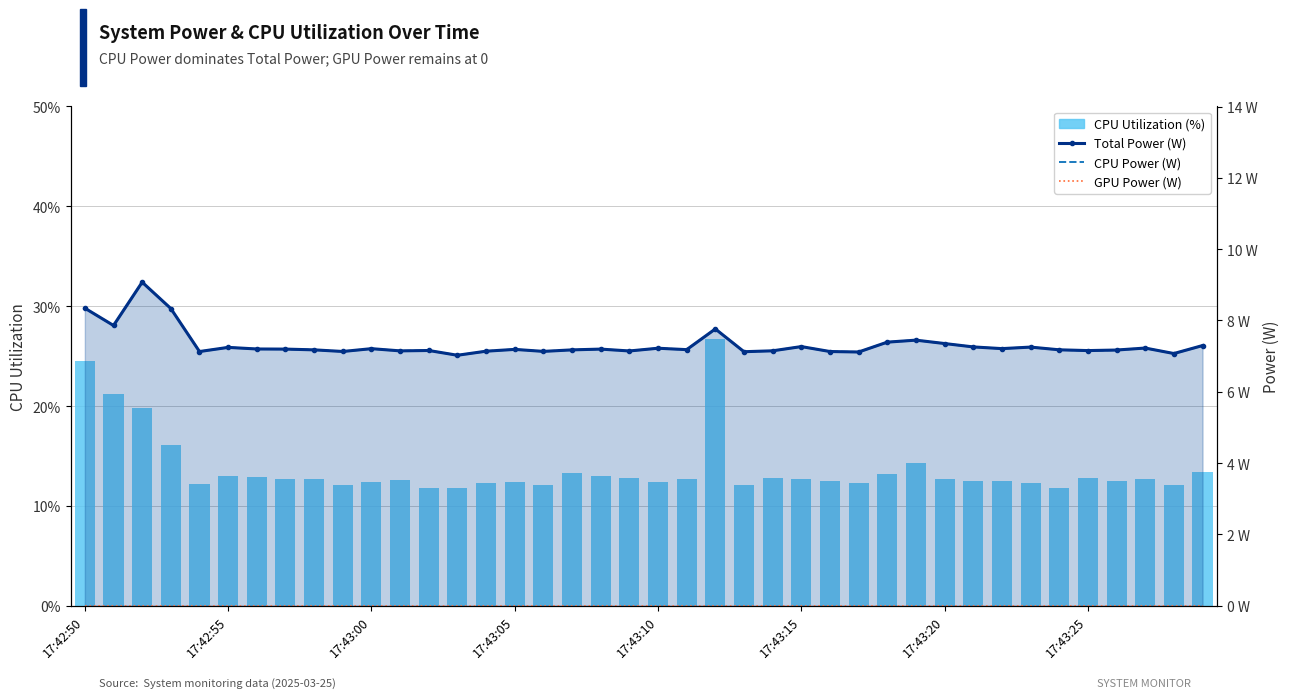

At 17:43:25, list the series in order from largest to smallest.

CPU Utilization (%), Total Power (W), CPU Power (W), GPU Power (W)